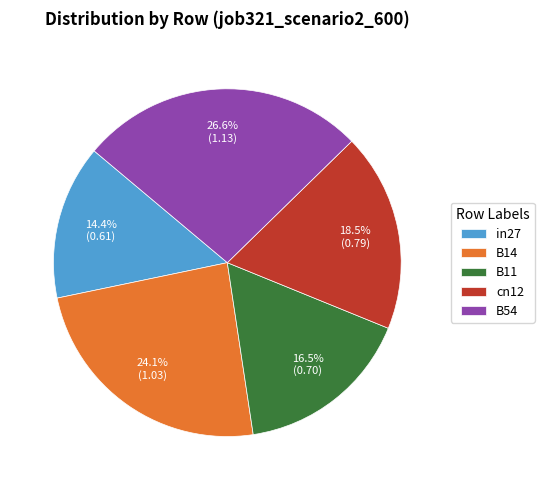

Which has a higher value, B54 or cn12?

B54